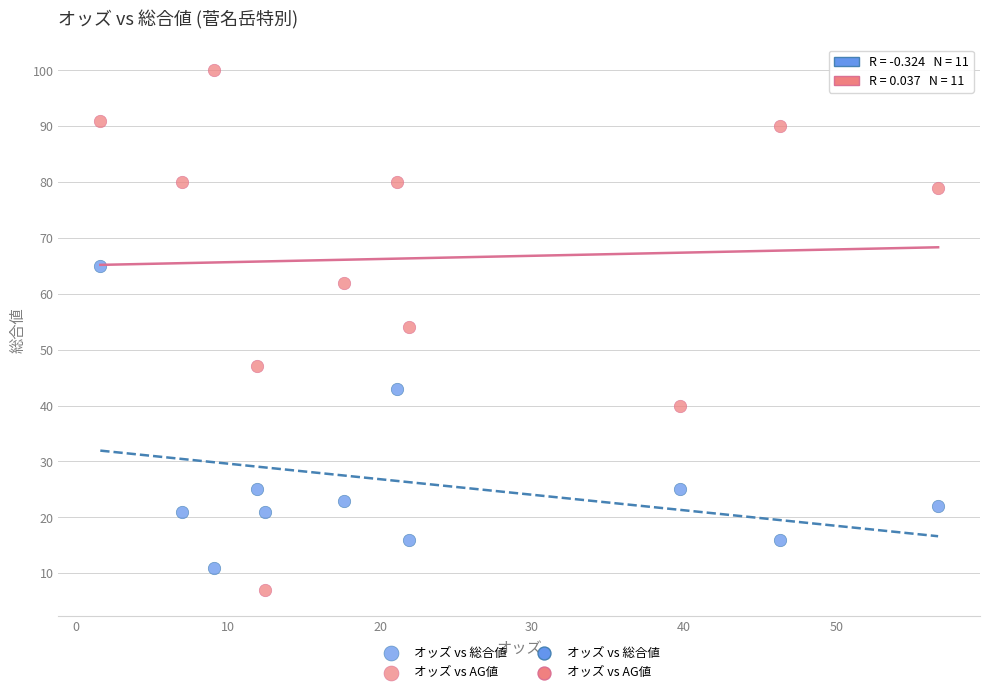

Which series has the widest spread of Y values?

オッズ vs AG値